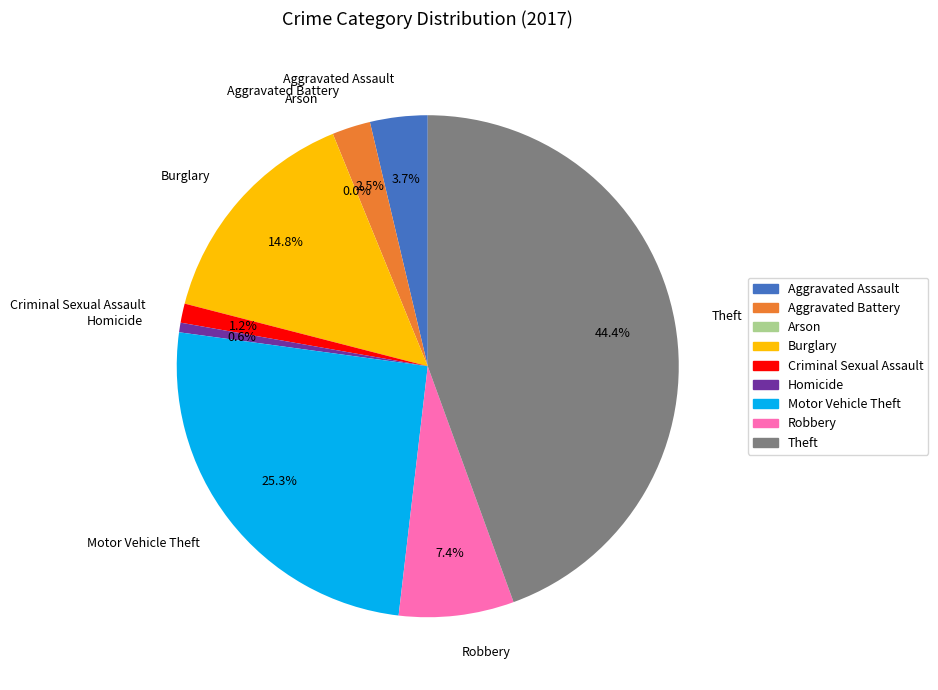

To the nearest percent, what is the average slice percentage?

11%